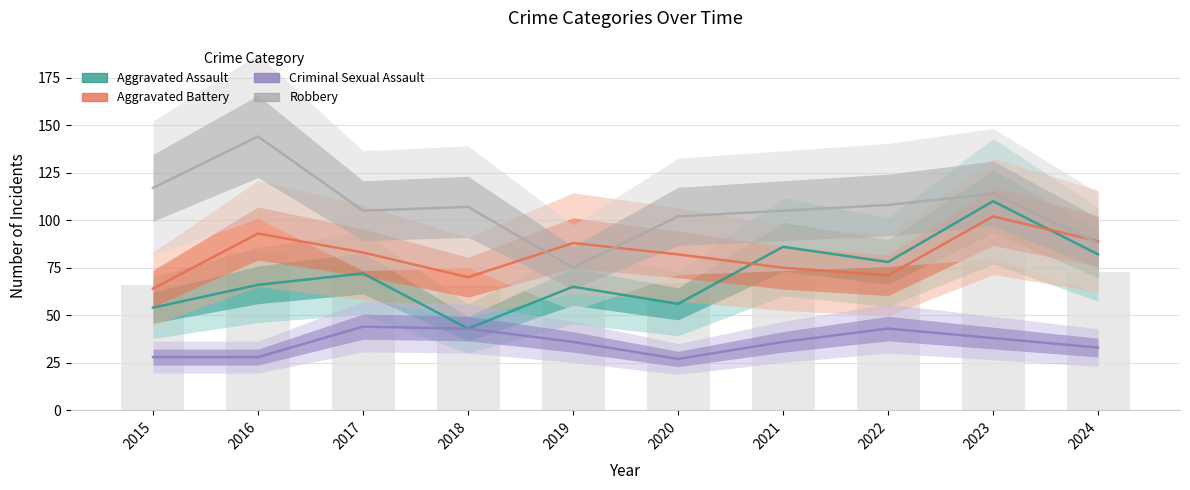

True or false: Criminal Sexual Assault has a value of 14 at 2020.

False